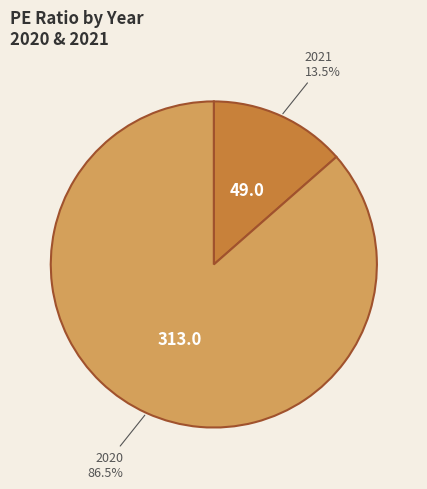

What percentage is NOT represented by 2021?

86.5%